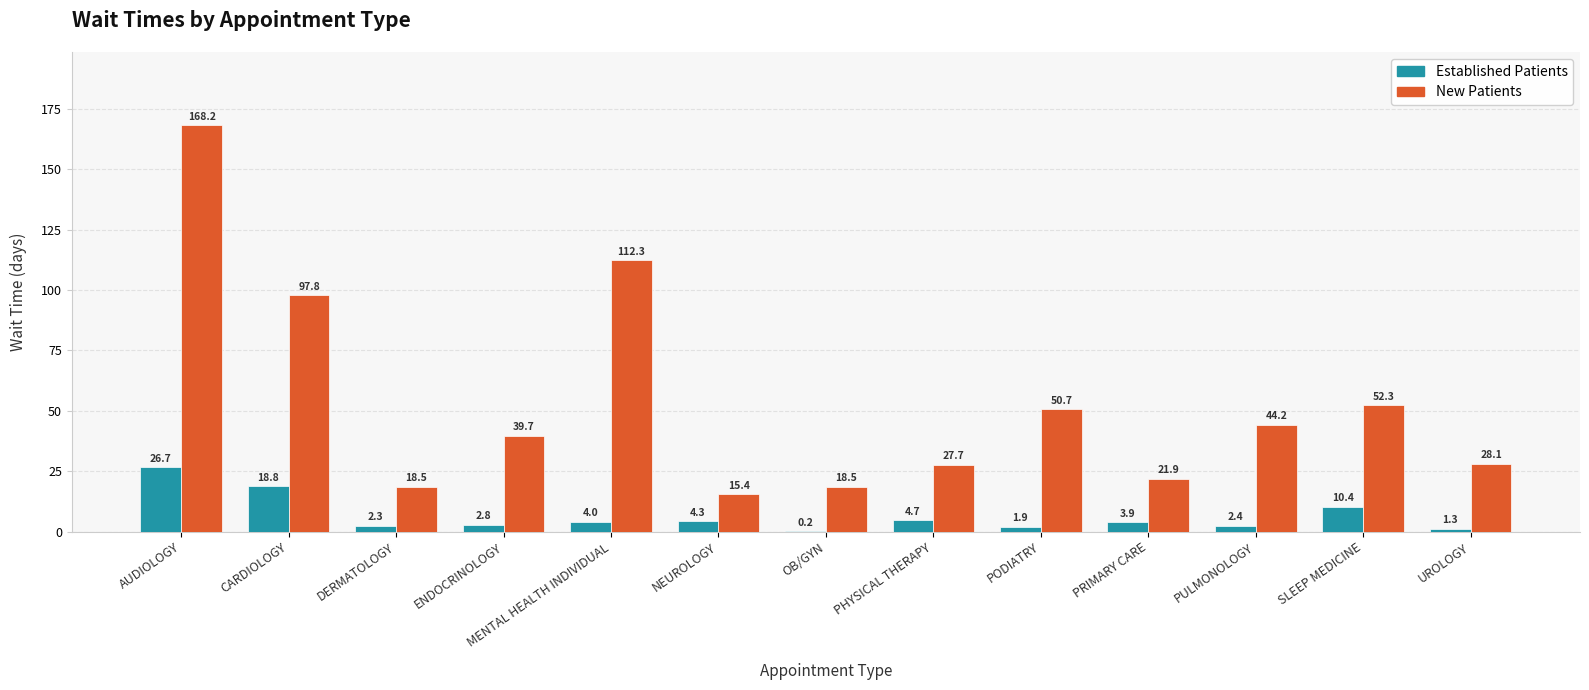

At which category is the sum across all series the highest?

AUDIOLOGY